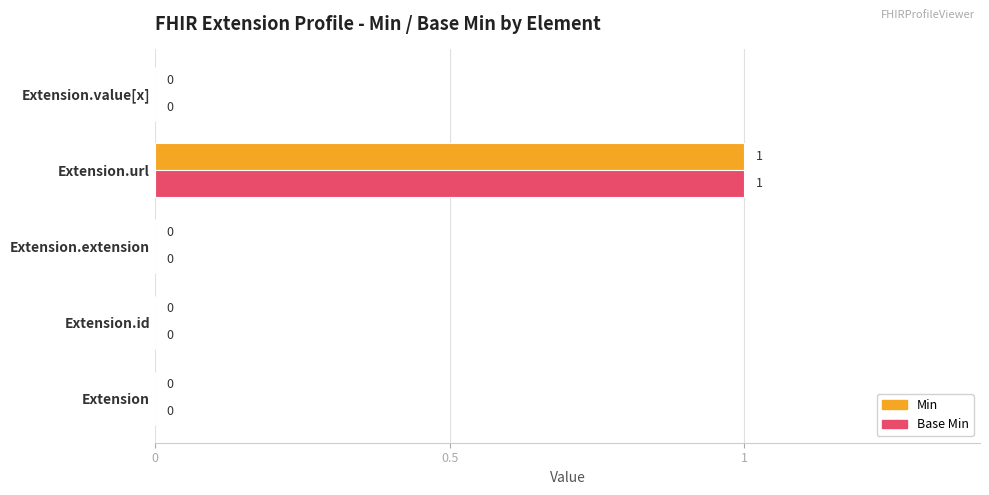

What are all the series names shown in the legend?

Min, Base Min